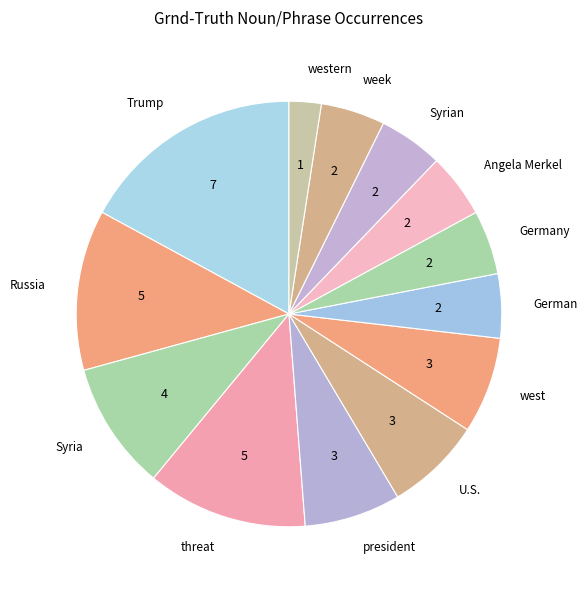

Which has a higher value, Russia or Syrian?

Russia